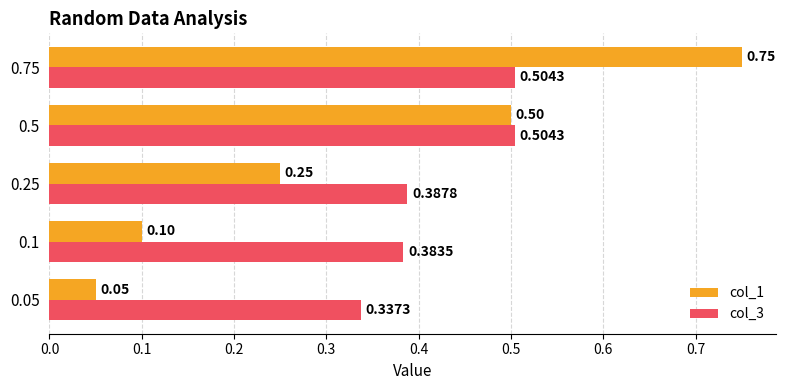

What is the total value across all series at 0.1?

0.5